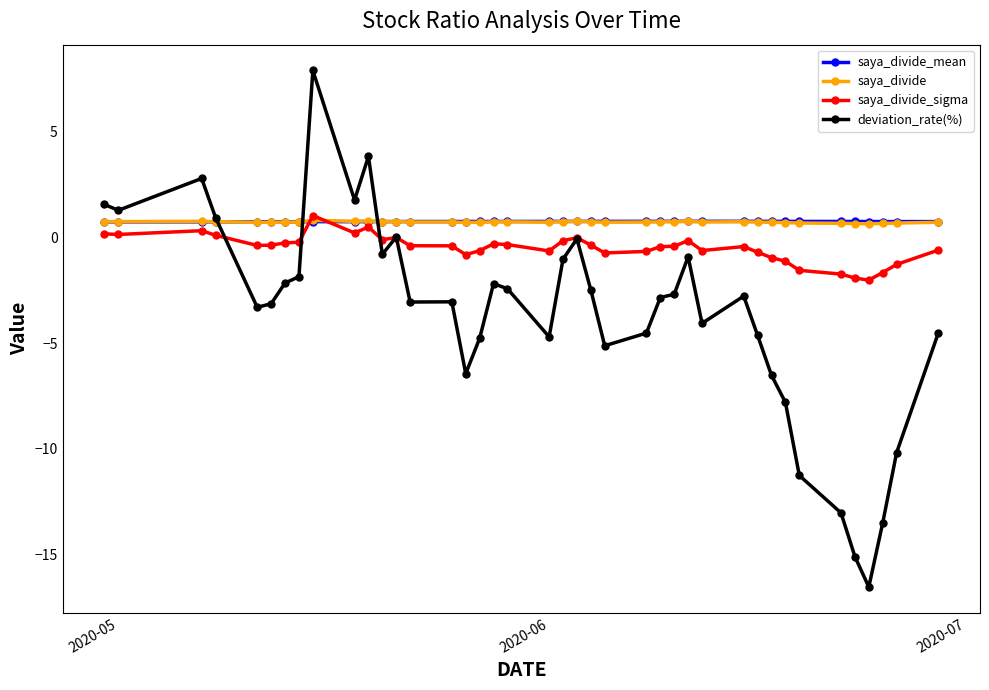

What is the value of the deviation_rate(%) point at the 11th from the left?

3.8